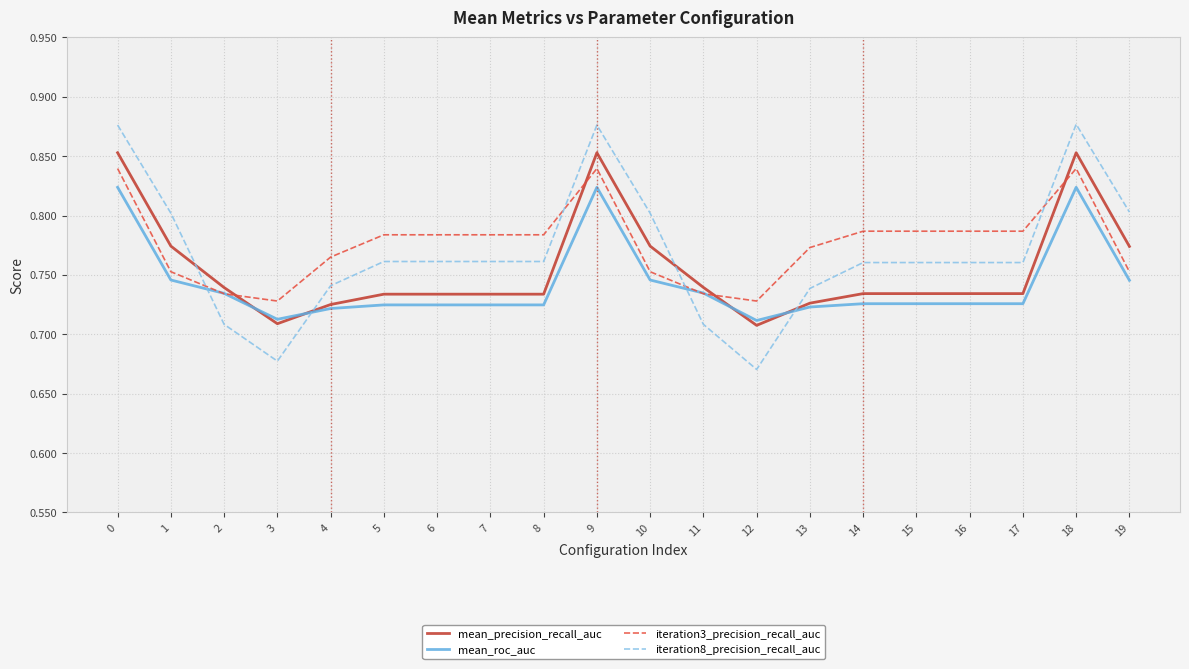

Which label corresponds to the smallest value in the chart?

12